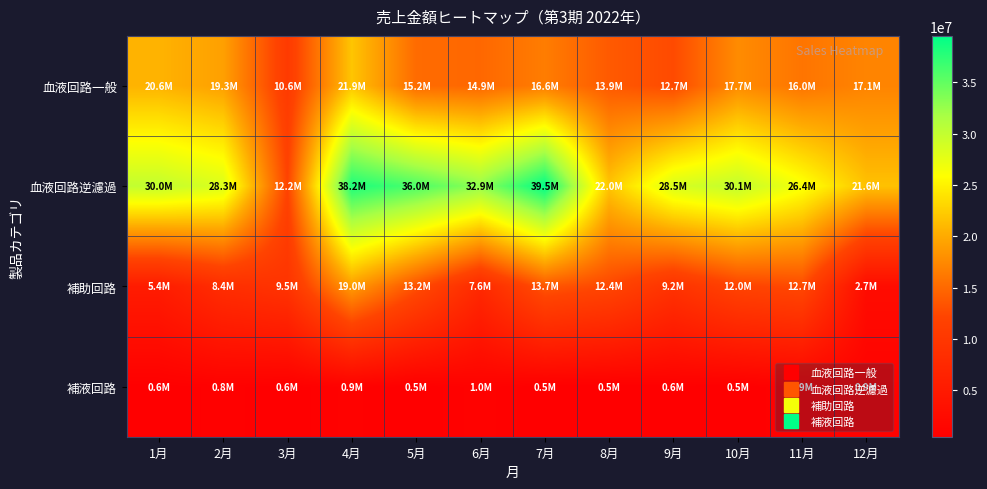

At 12月, list the series in order from smallest to largest.

補液回路, 補助回路, 血液回路一般, 血液回路逆濾過